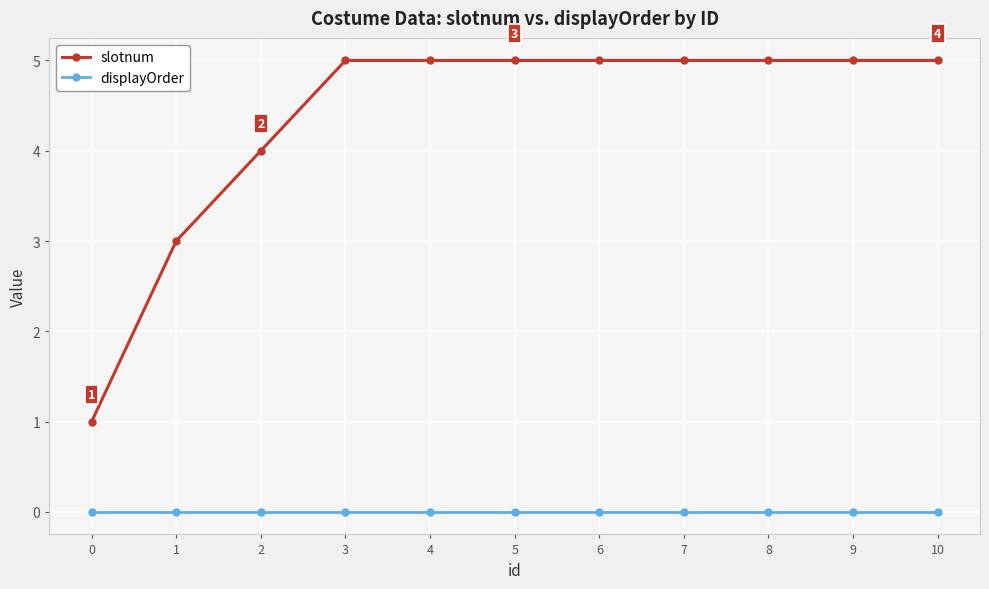

What is the value of the slotnum point at the 8th from the left?

5